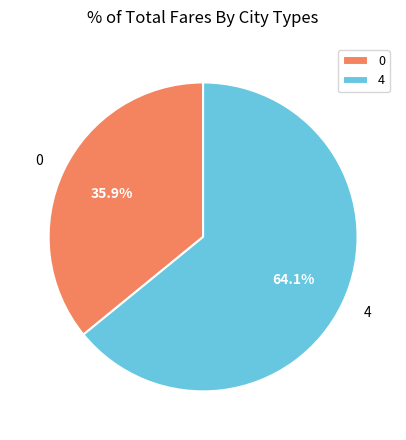

What is the majority slice?

4